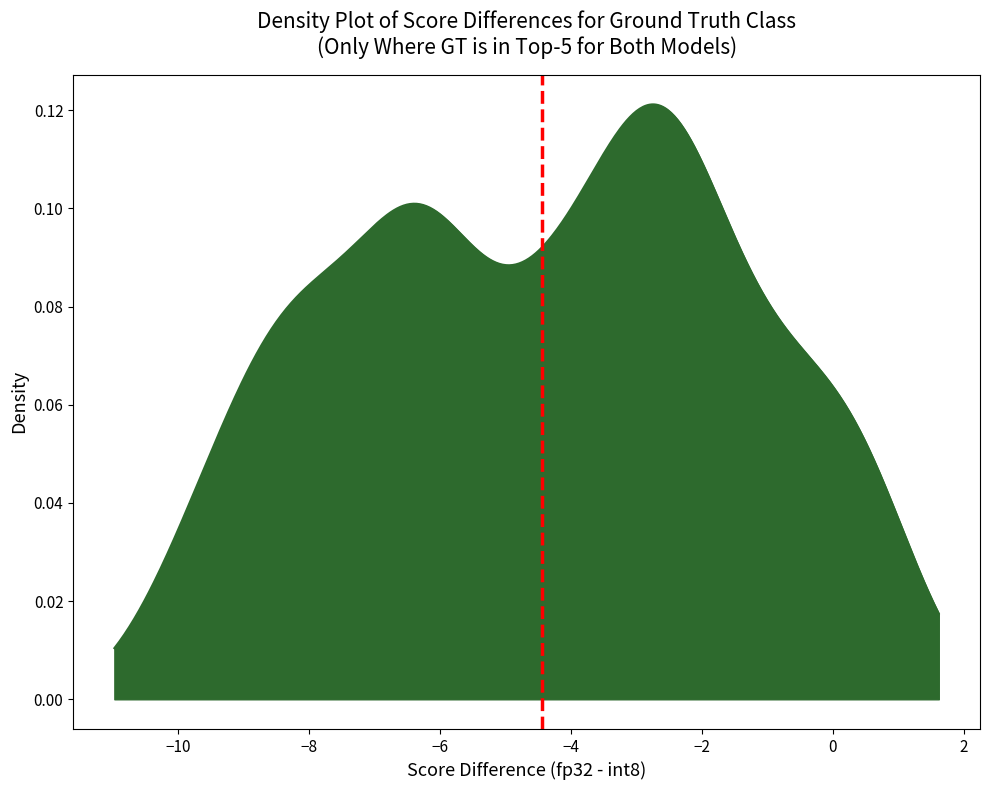

How many lines are shown in the chart?

1